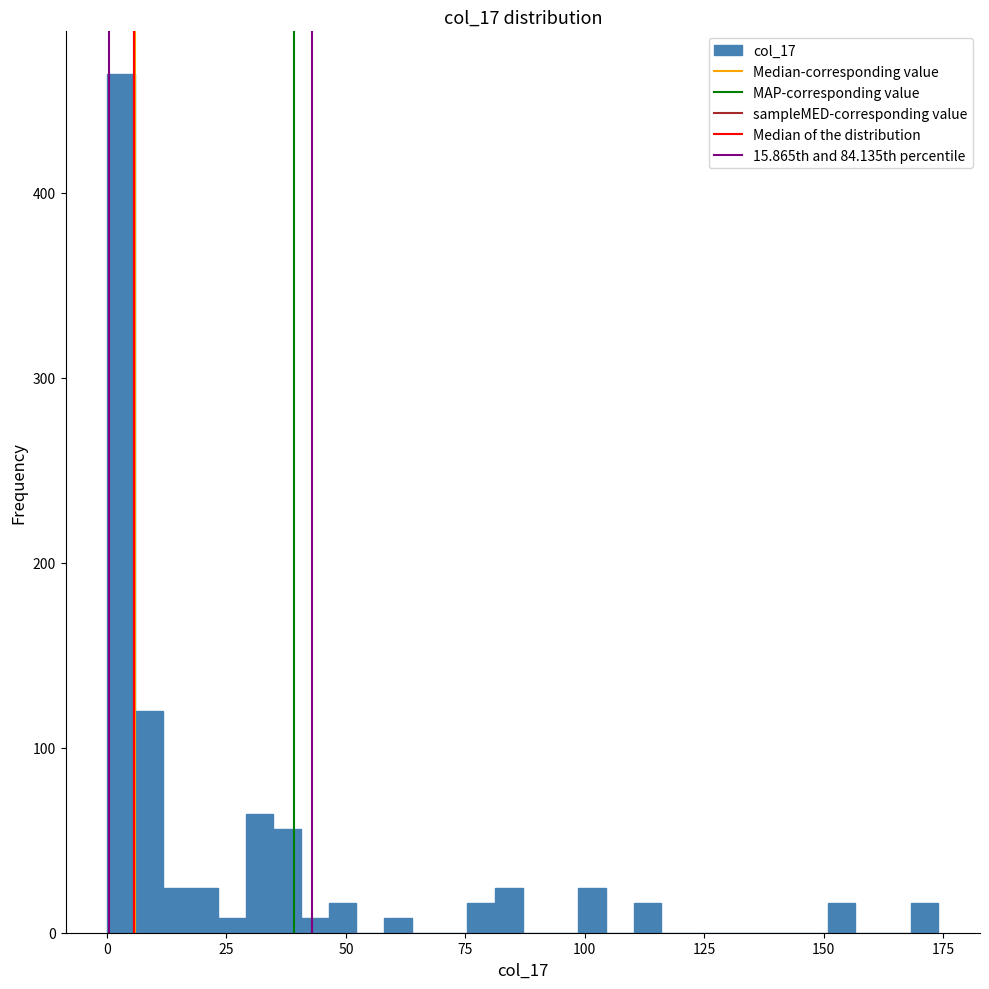

Read against the x-axis, roughly where is the centre of the tallest bar?

5